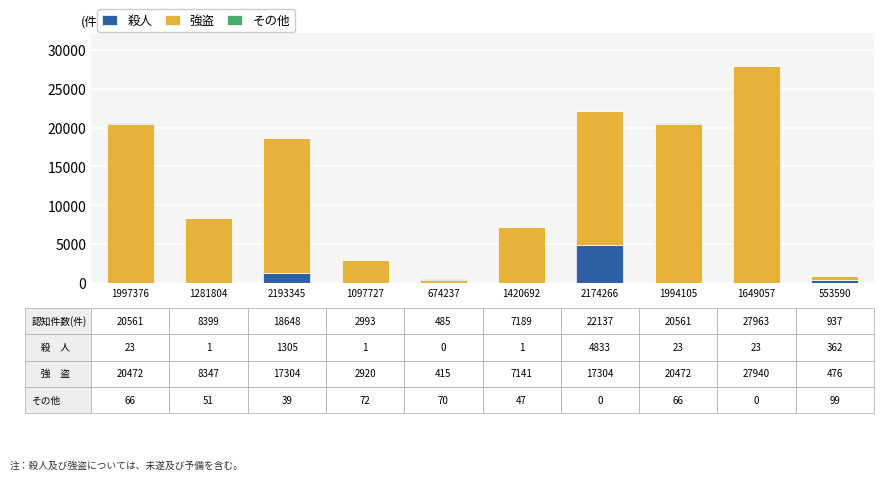

How many distinct data groups are displayed?

3